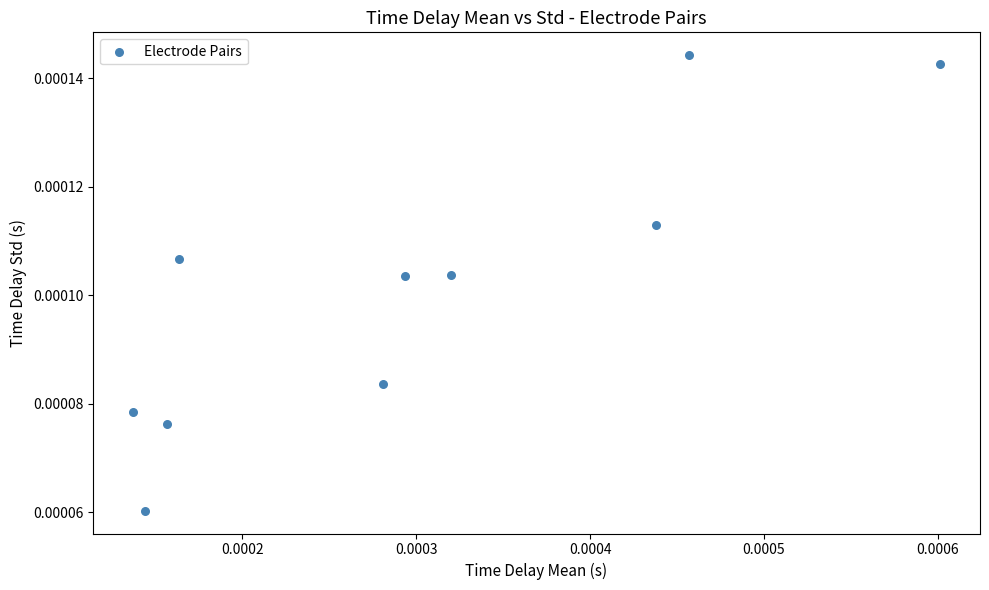

Count the number of points in this scatter plot.

10